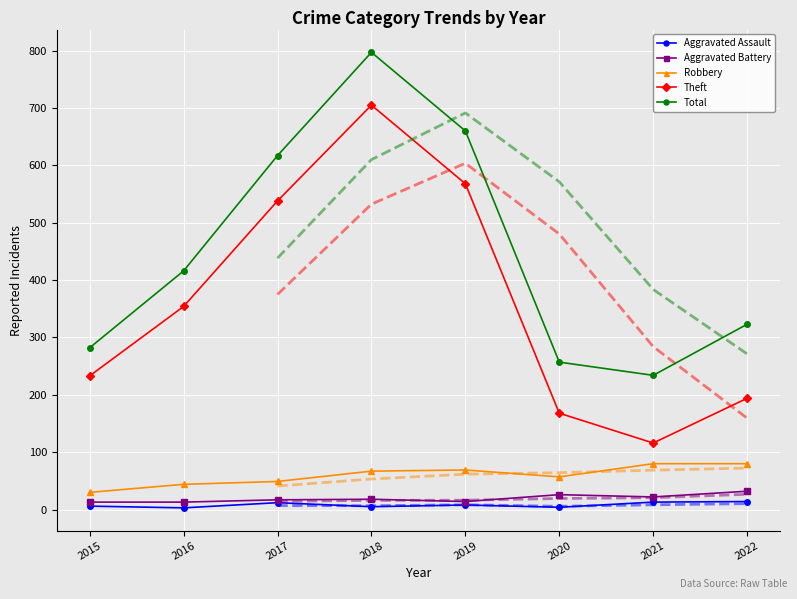

List the labels in order of Robbery value, smallest first.

2015, 2016, 2017, 2020, 2018, 2019, 2021, 2022